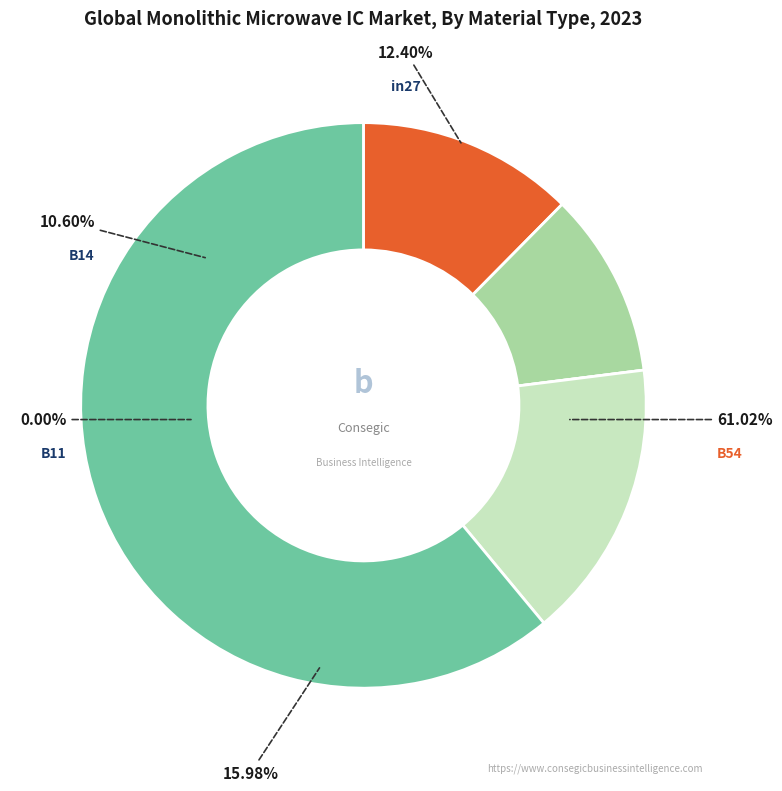

How many slices are in this pie chart?

5